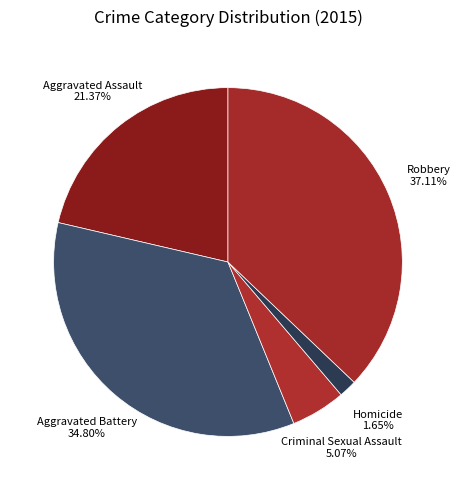

What is the largest slice in the pie chart?

Robbery